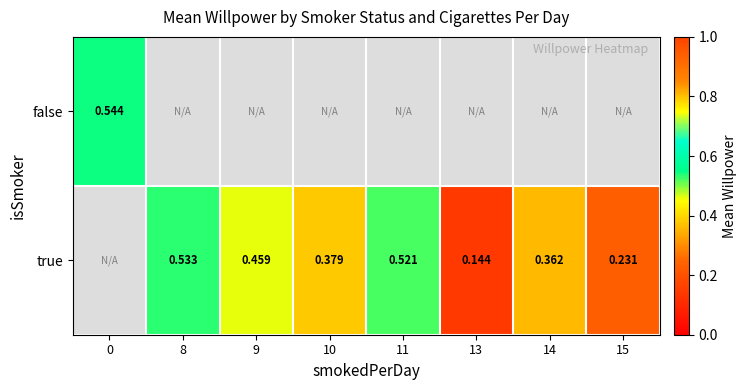

The true series shows 0.3 at 11. True or false?

False